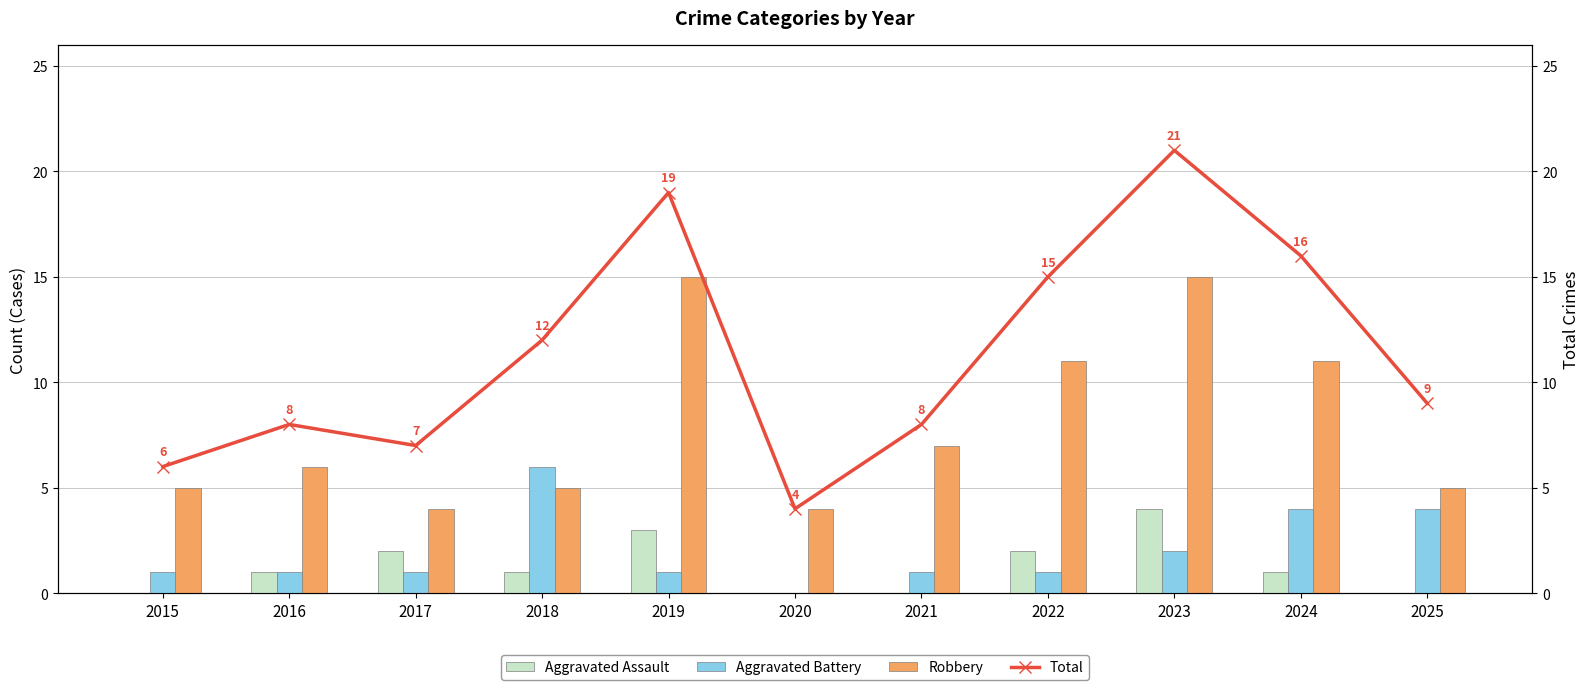

Rank the categories by Aggravated Assault value from highest to lowest.

2023, 2019, 2017, 2022, 2016, 2018, 2024, 2015, 2020, 2021, 2025